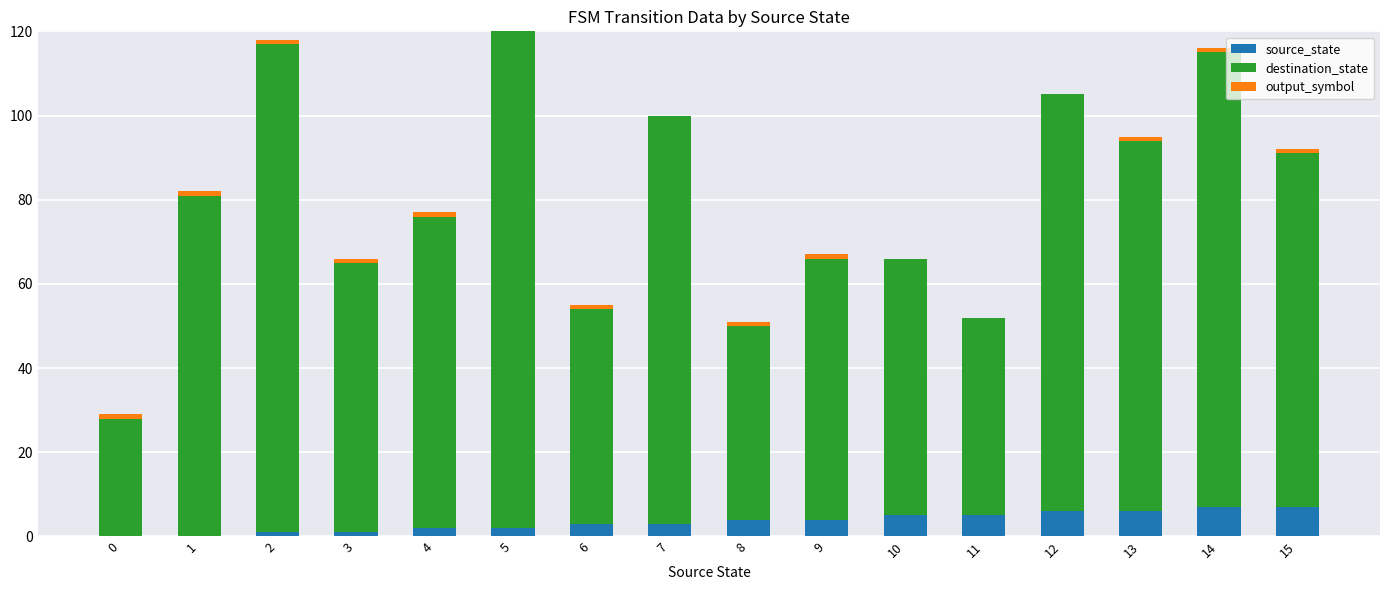

What is the sum of all source_state values?

56